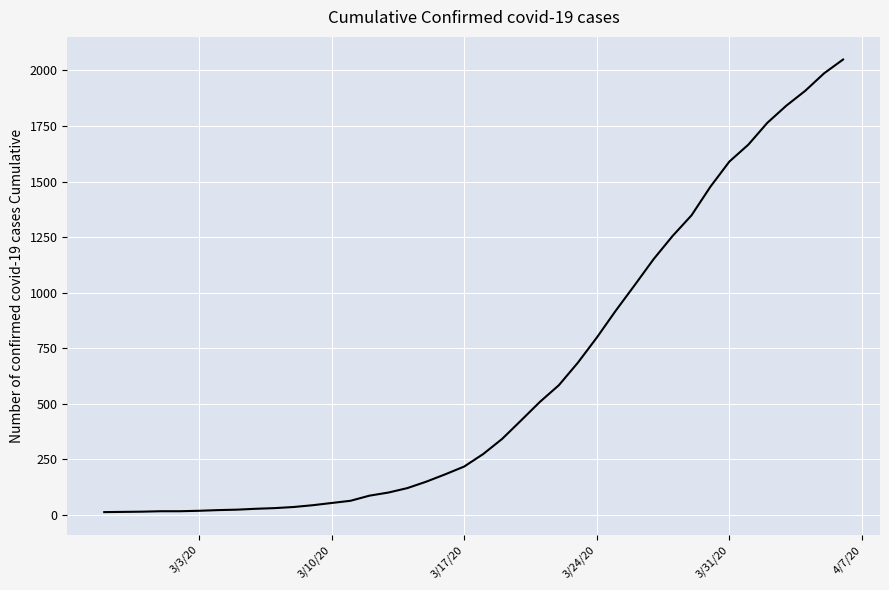

What is the greatest value displayed?

2049